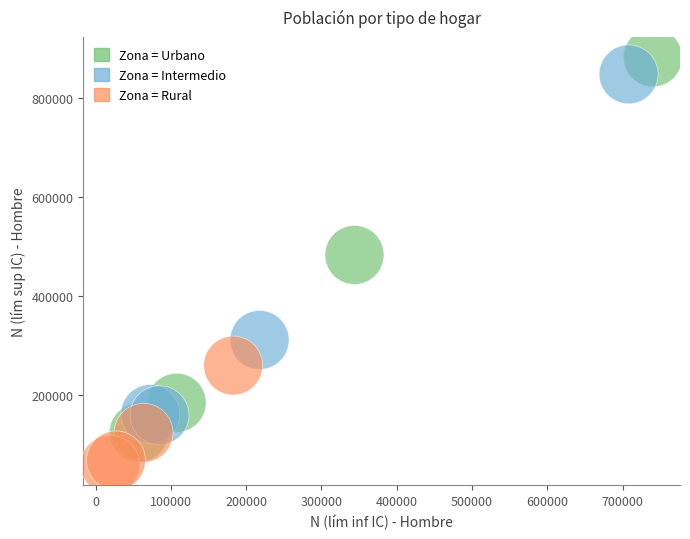

Which series contains the lowest Y value?

Zona = Rural